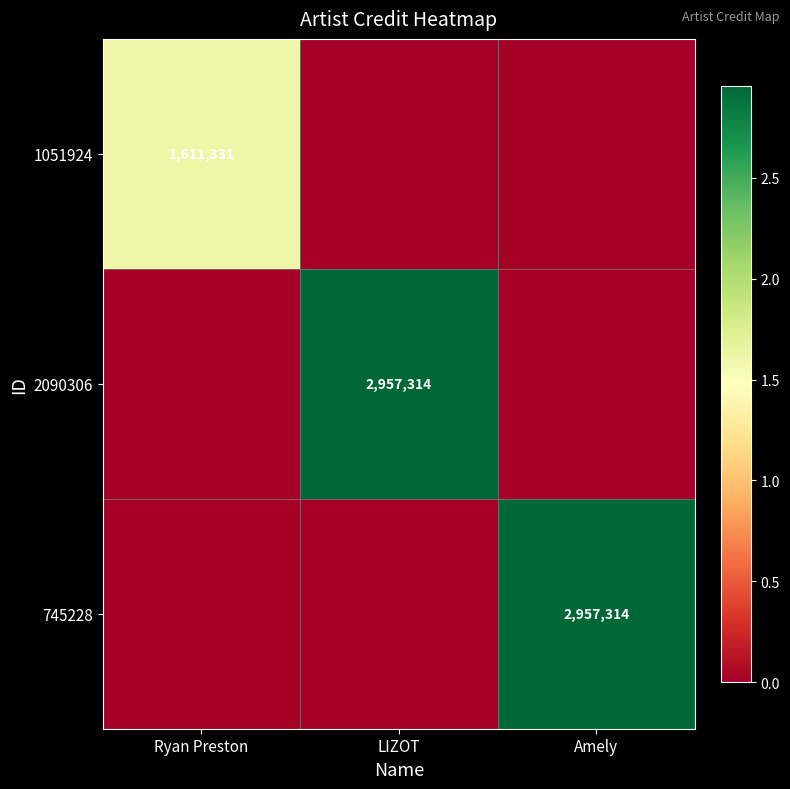

The 745228 series shows 2957314 at Amely. True or false?

True